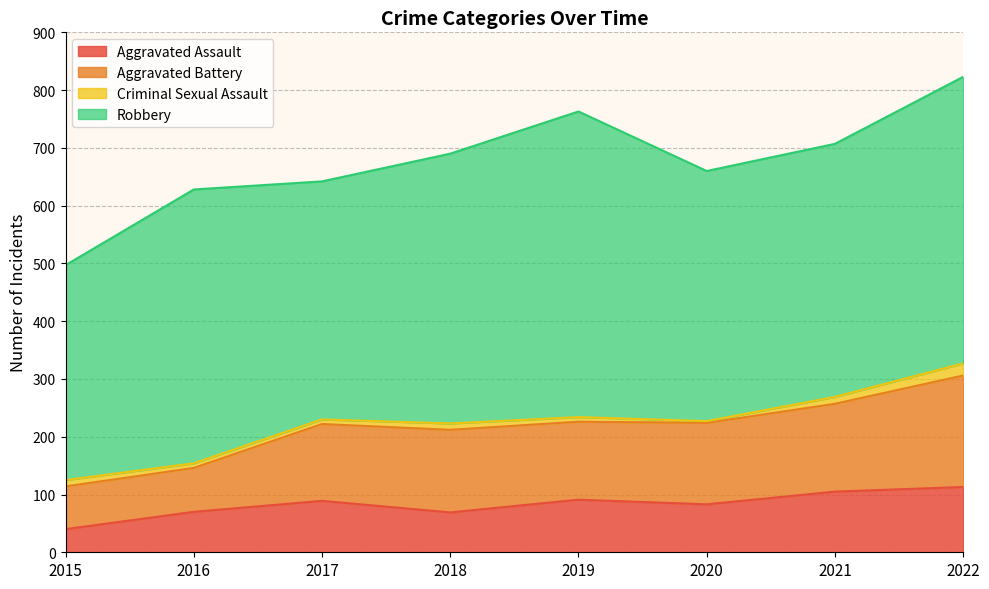

True or false: Aggravated Assault and Criminal Sexual Assault intersect in this chart.

False